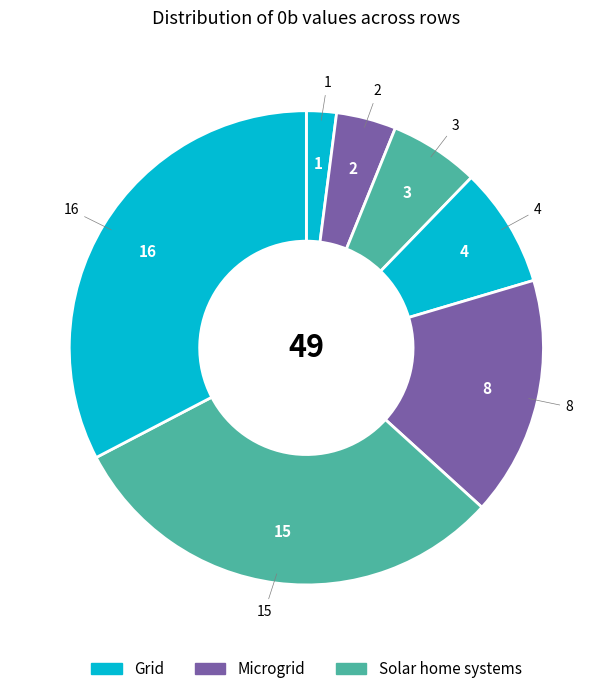

How many segments does this pie chart have?

7